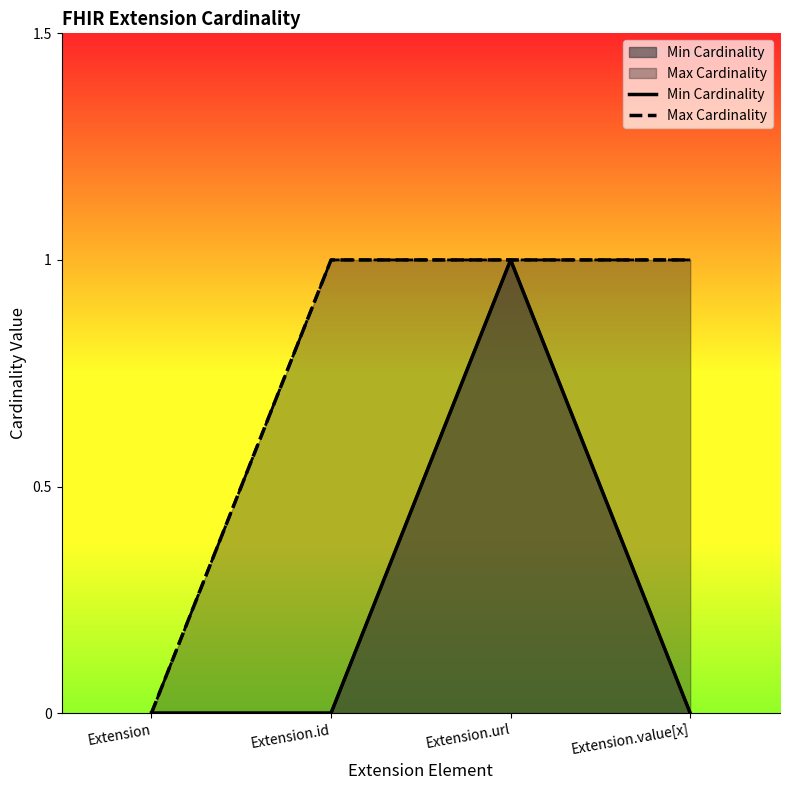

What position from the right is Extension.id?

3